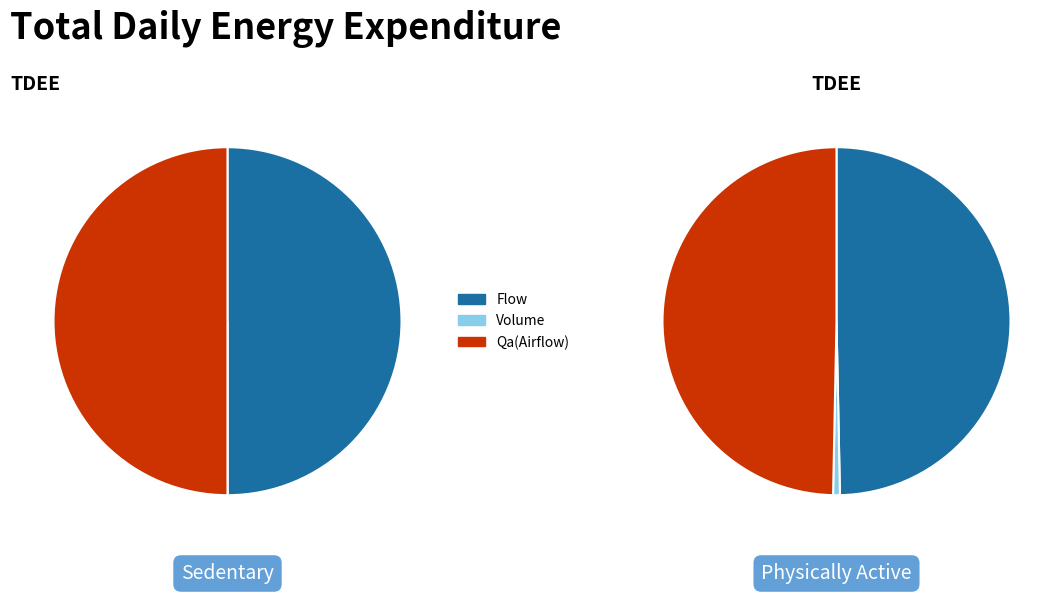

To the nearest percent, what is the average slice percentage?

33%